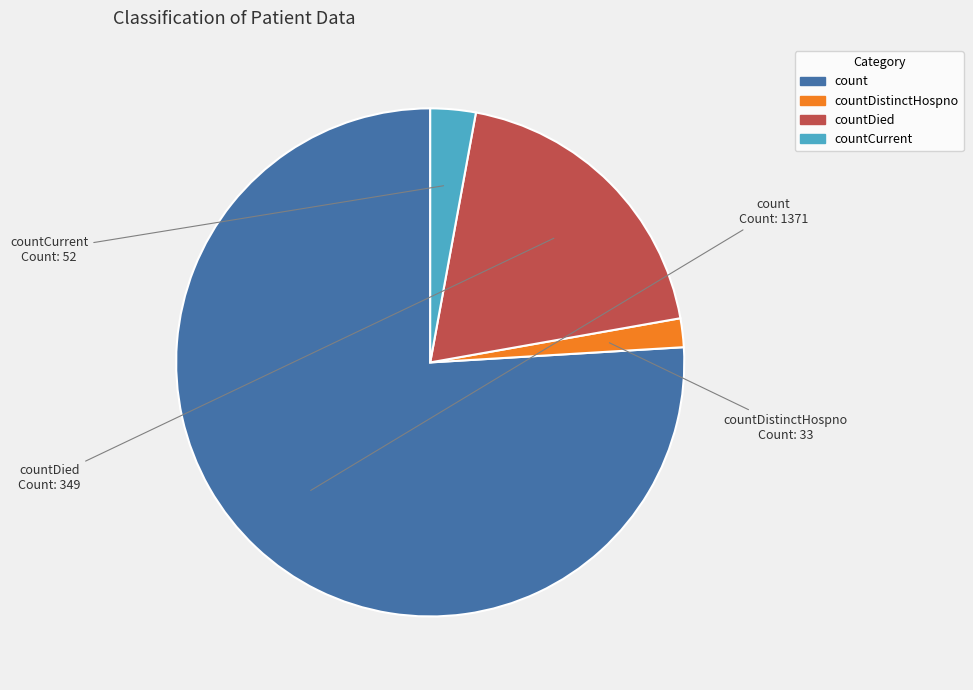

Does any single category account for the majority?

Yes